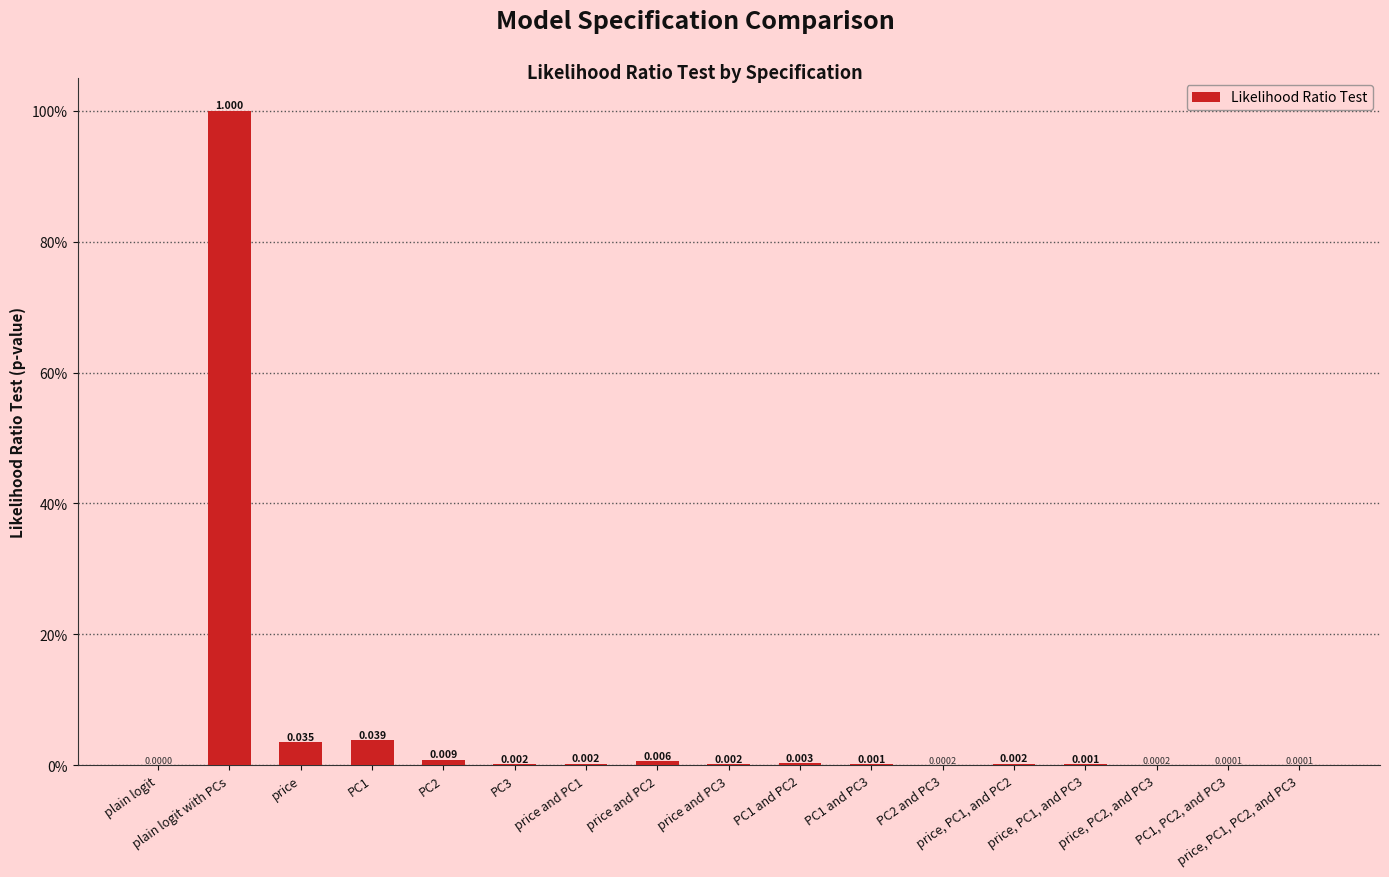

What is the sum of all values?

1.1